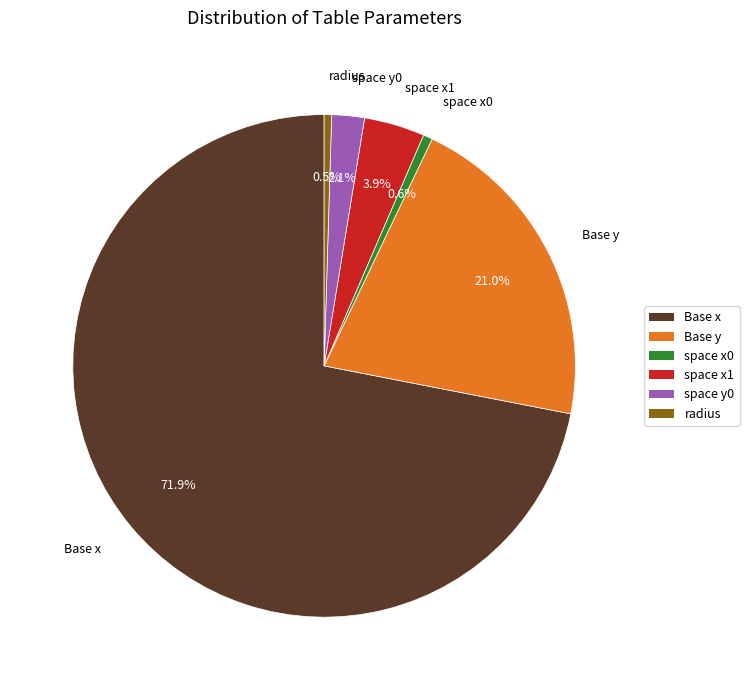

Which category has the biggest portion of the pie?

Base x